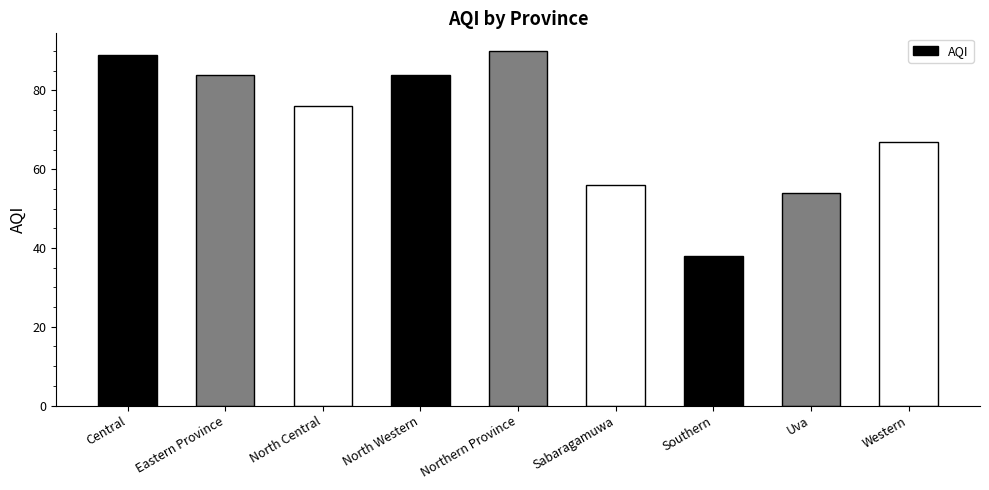

Reading left to right, extract all data points from this chart.

Central=89	Eastern Province=84	North Central=76	North Western=84	Northern Province=90	Sabaragamuwa=56	Southern=38	Uva=54	Western=67